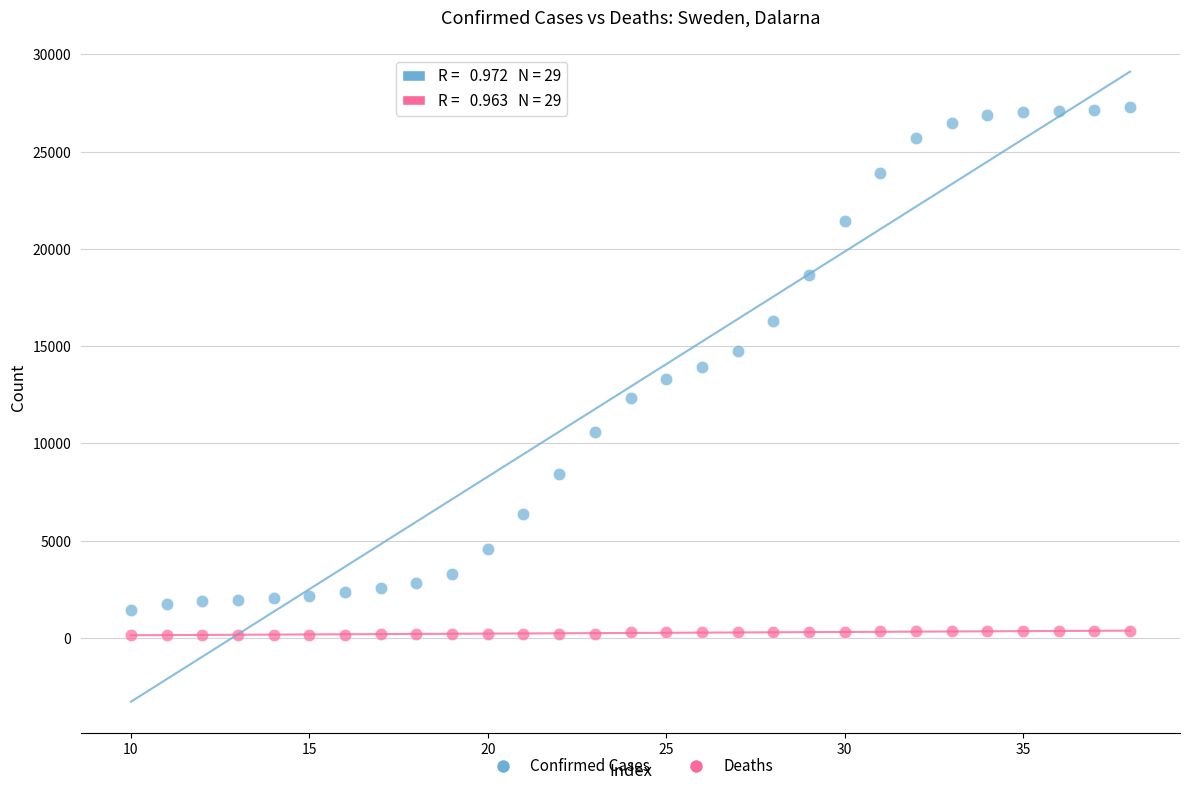

Across all data points, what is the range of X values (max minus min)?

28